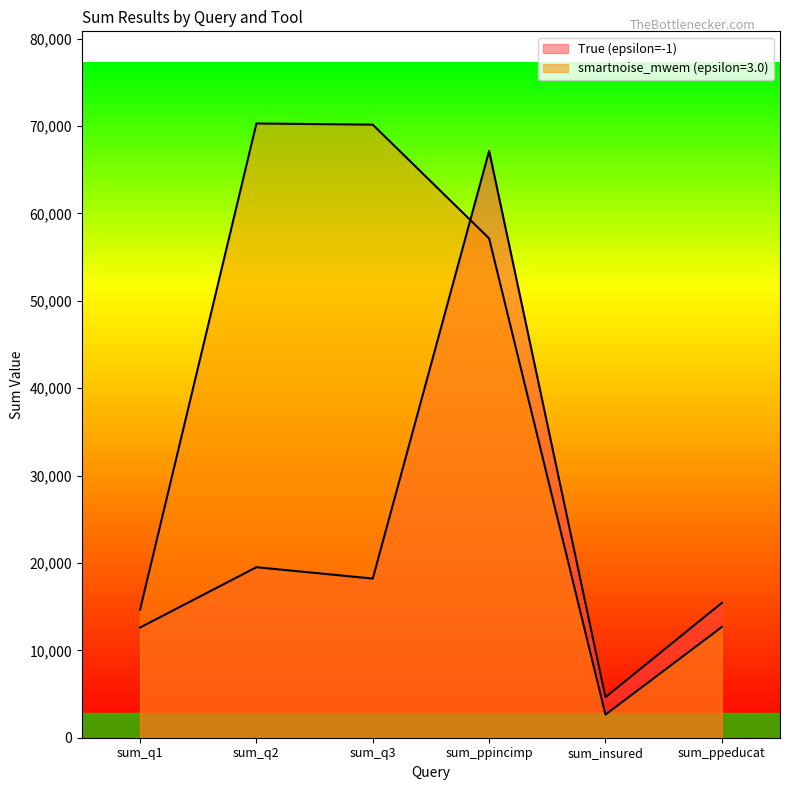

After their last crossing, which series has the higher values: smartnoise_mwem (epsilon=3.0) or True (epsilon=-1)?

True (epsilon=-1)